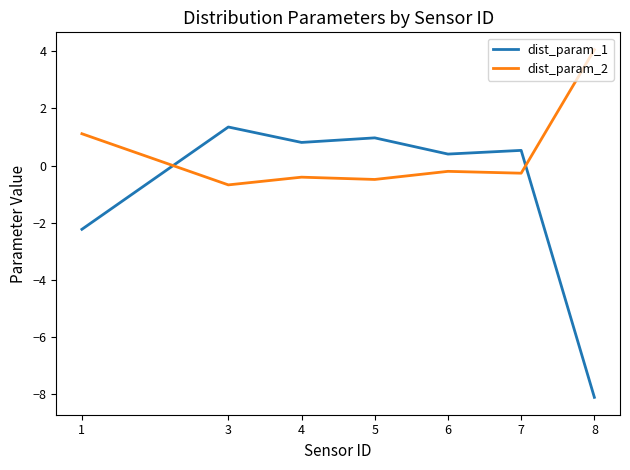

How many negative values does the dist_param_2 series have?

5